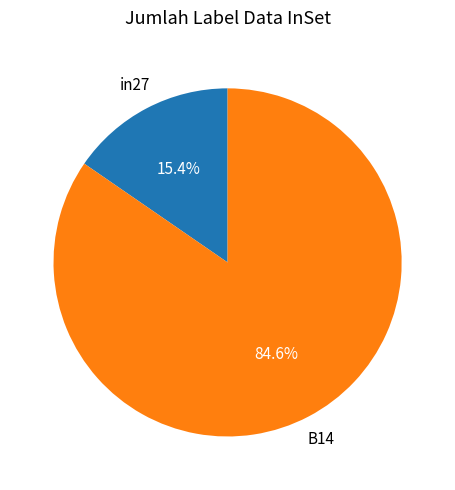

Is B14 the majority of the pie?

Yes